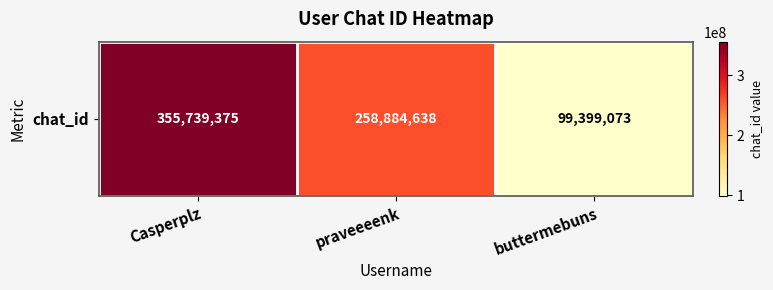

What is the sum of the values at praveeeenk and Casperplz?

614624013